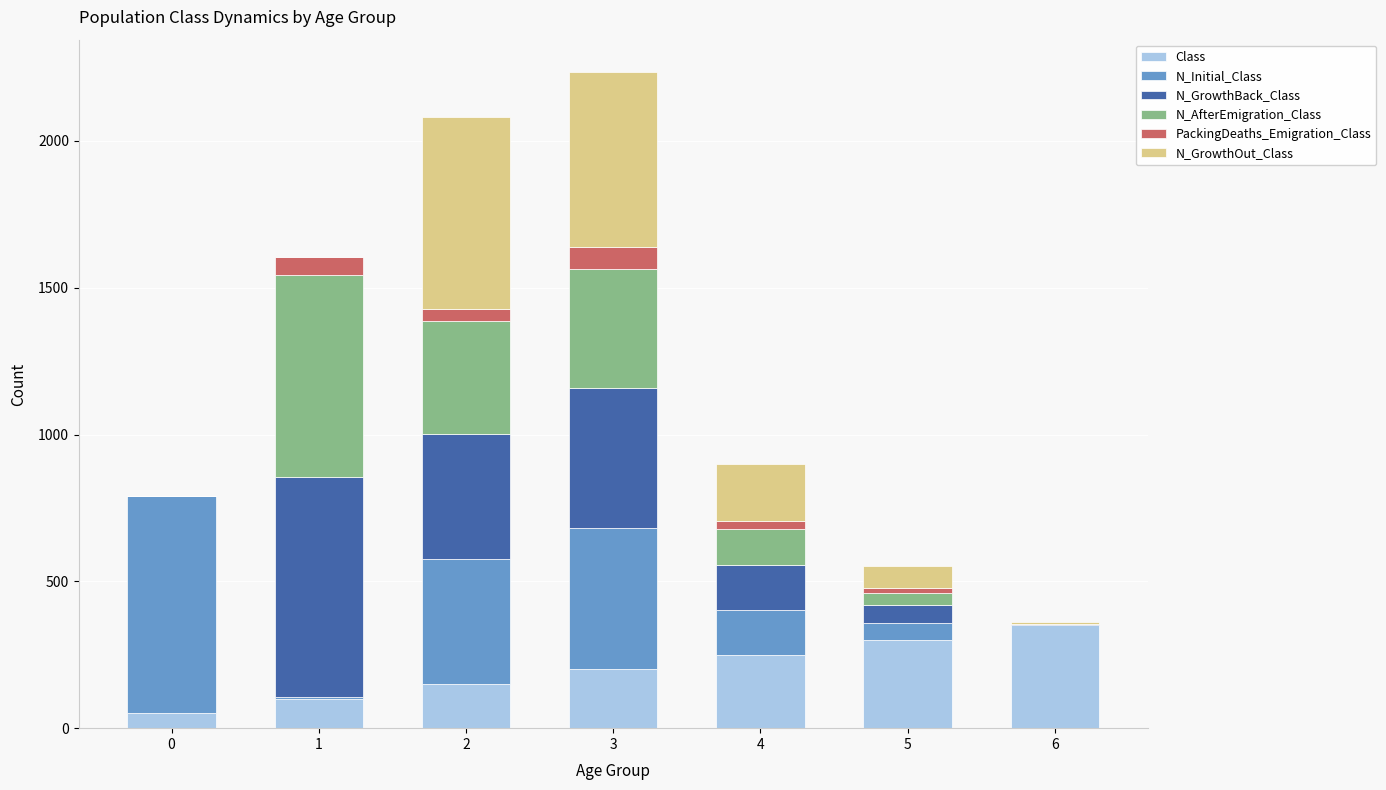

What is the highest value of the Class series?

350